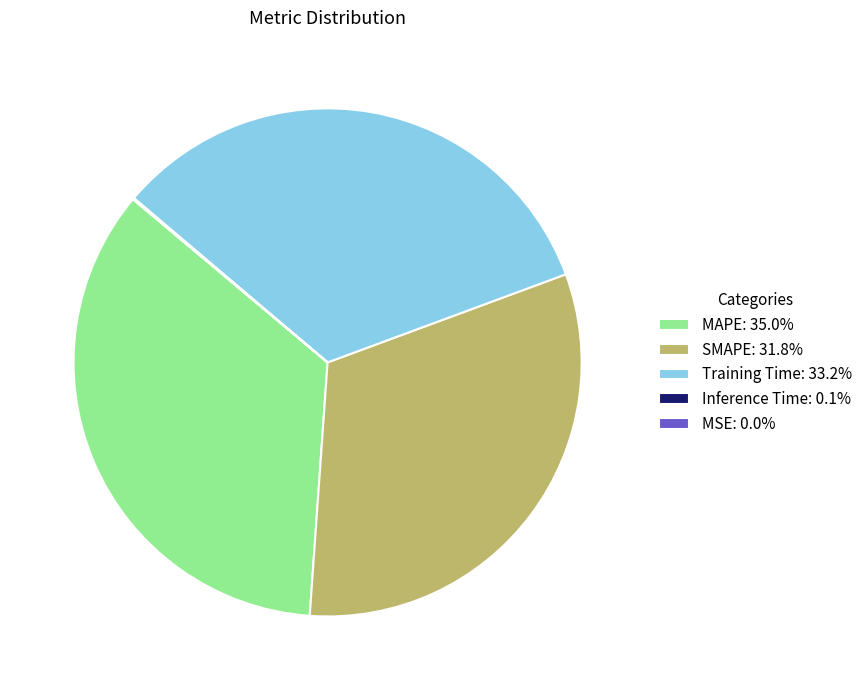

Does Training Time: 33.2% represent more than half of the total?

No